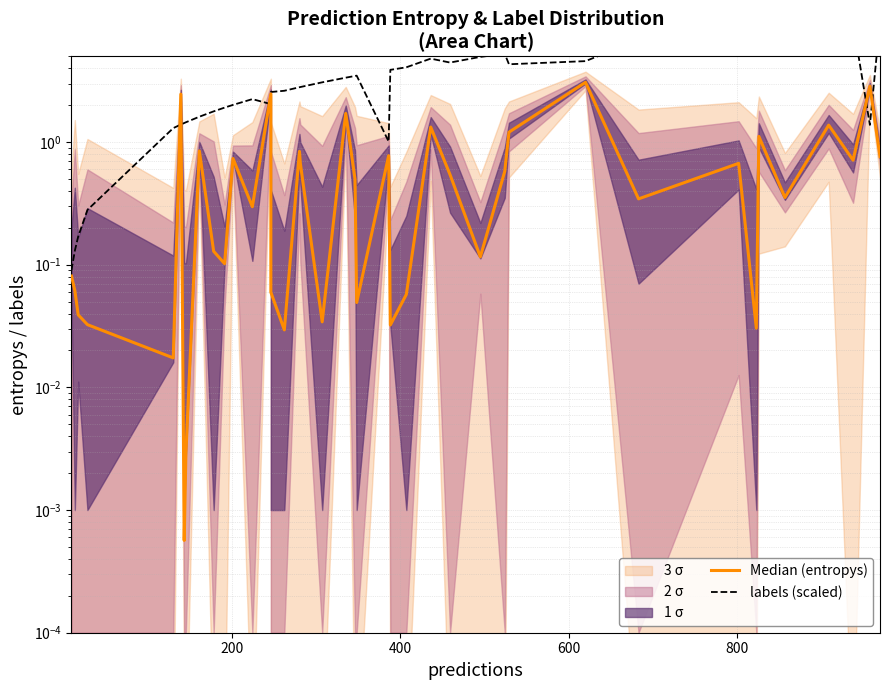

True or false: labels (scaled) has more than 0 interior local peaks.

True